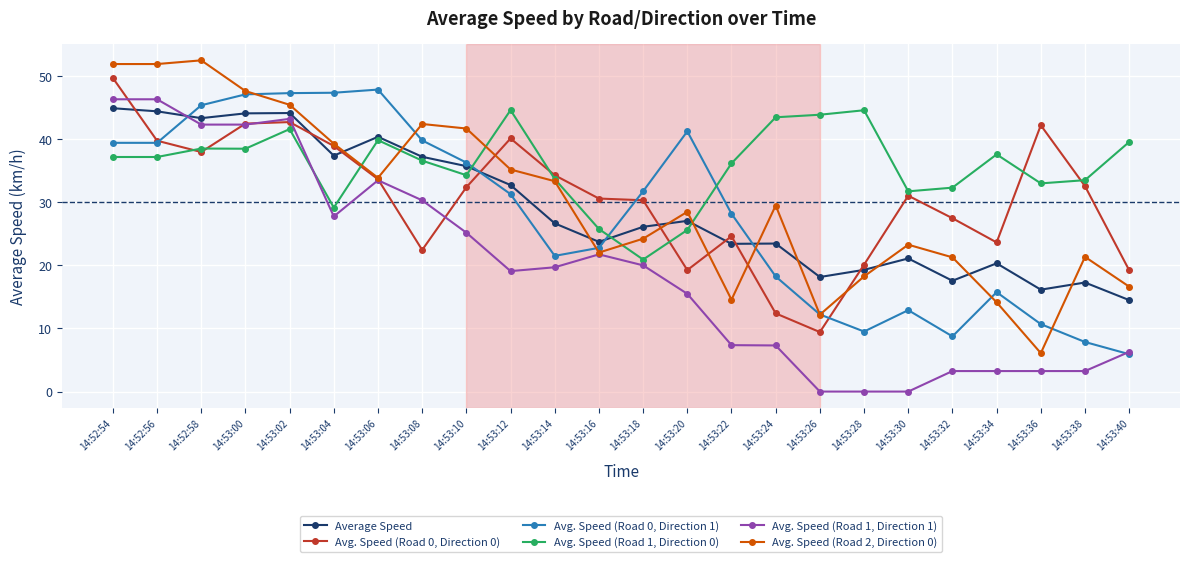

True or false: Avg. Speed (Road 2, Direction 0) and Average Speed intersect in this chart.

True